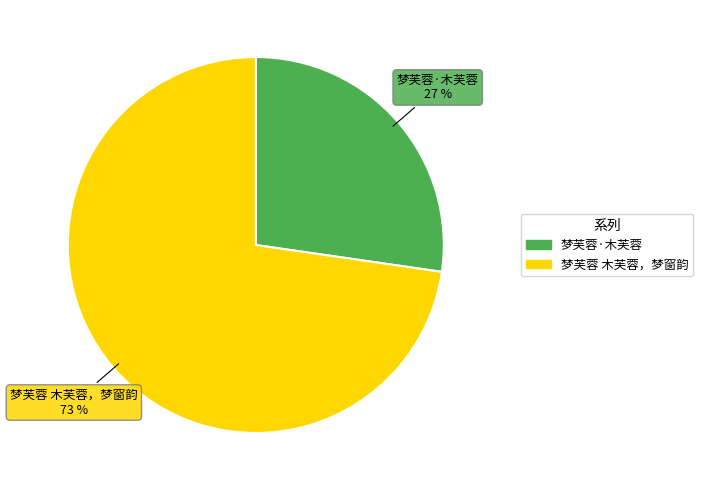

Between 梦芙蓉 木芙蓉，梦窗韵 and 梦芙蓉·木芙蓉, which is larger?

梦芙蓉 木芙蓉，梦窗韵